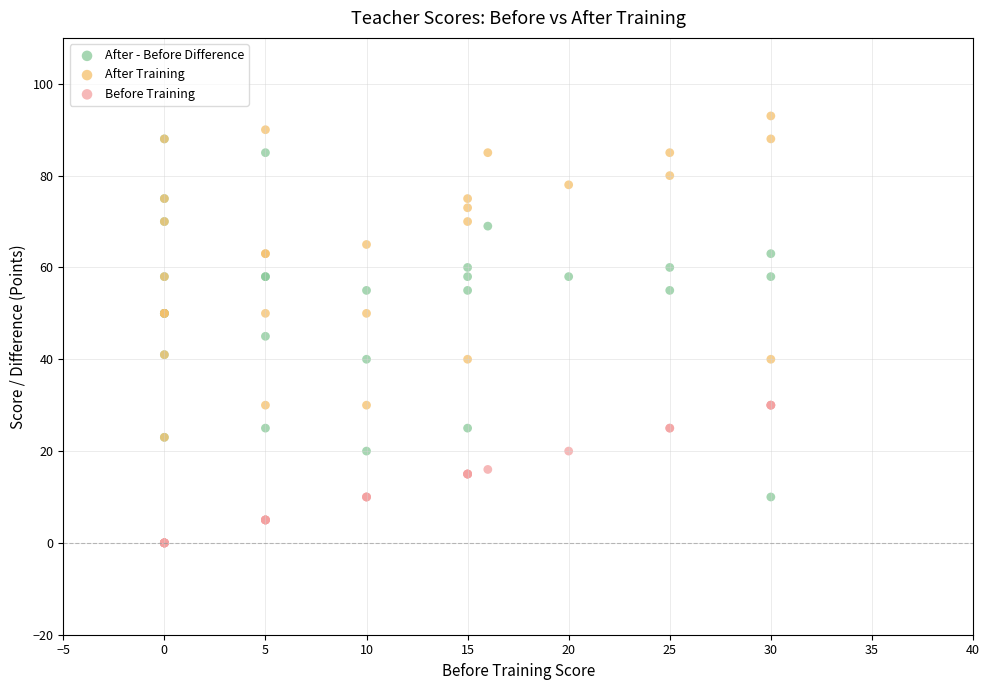

Which series contains the highest Y value?

After Training